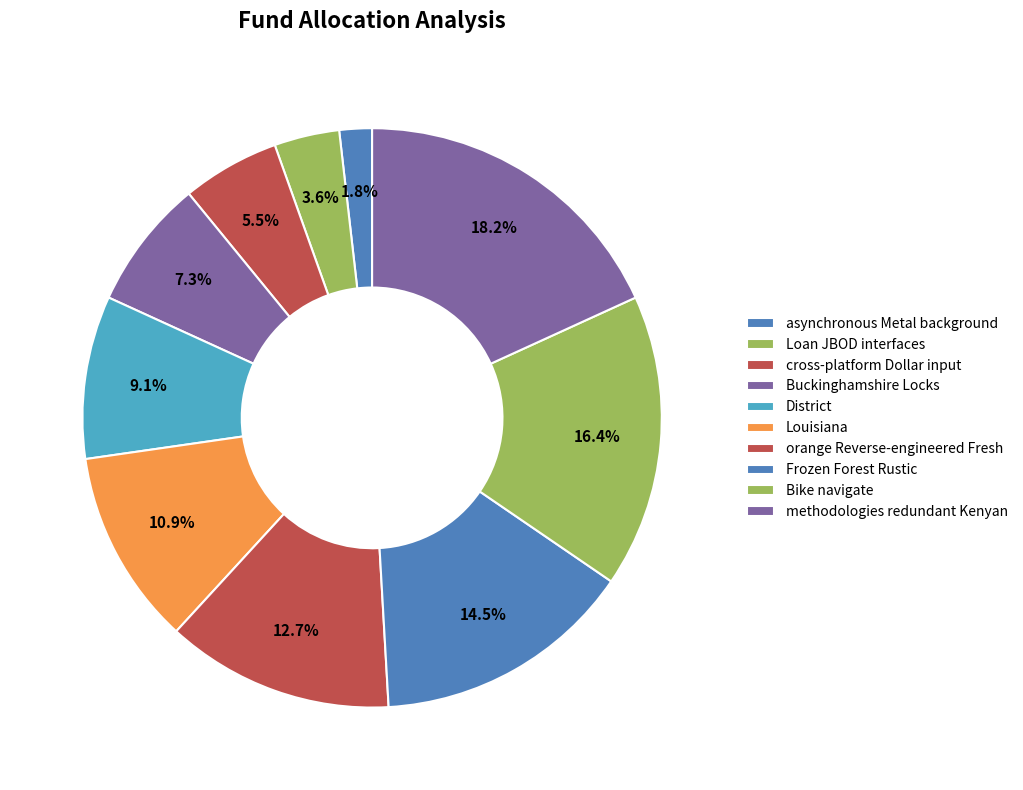

What percentage do Frozen Forest Rustic and Buckinghamshire Locks together represent?

21.8%